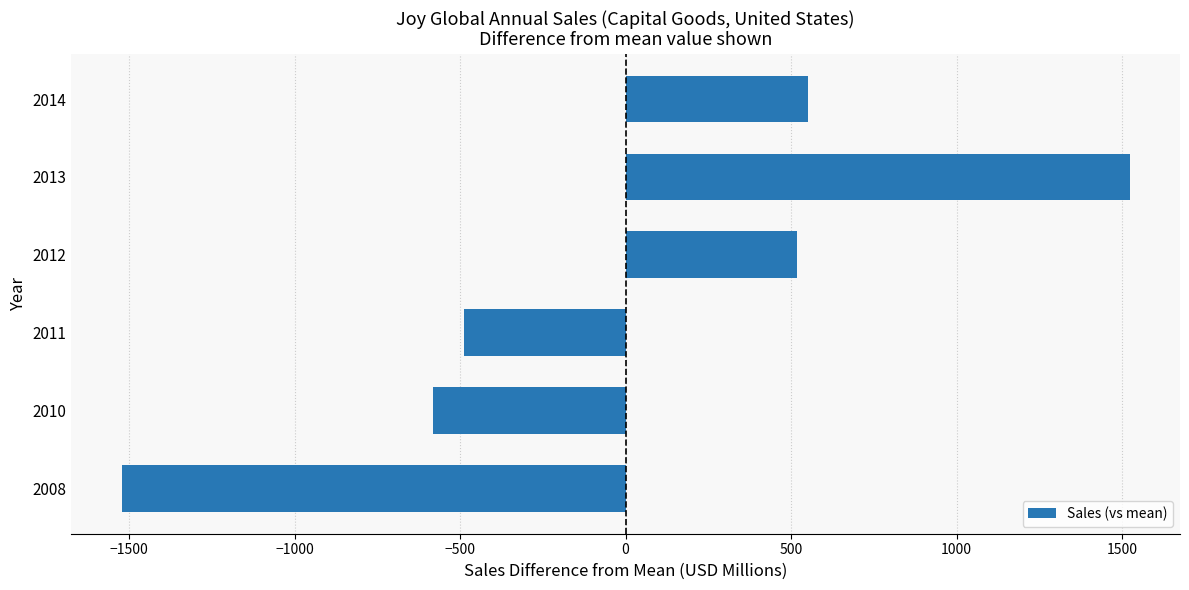

Reading top to bottom, extract all data points from this chart.

549.8	1522.8	518.8	-487.2	-582.2	-1522.2